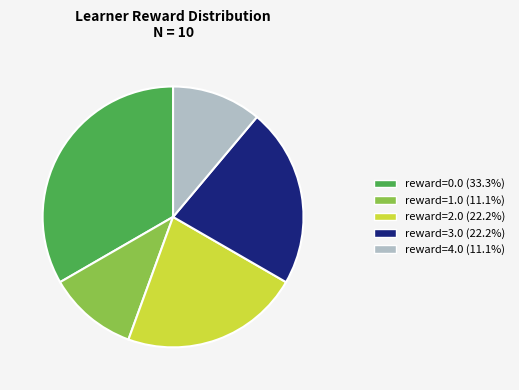

Is the sum of reward=0.0 (33.3%) and reward=3.0 (22.2%) greater than half?

Yes